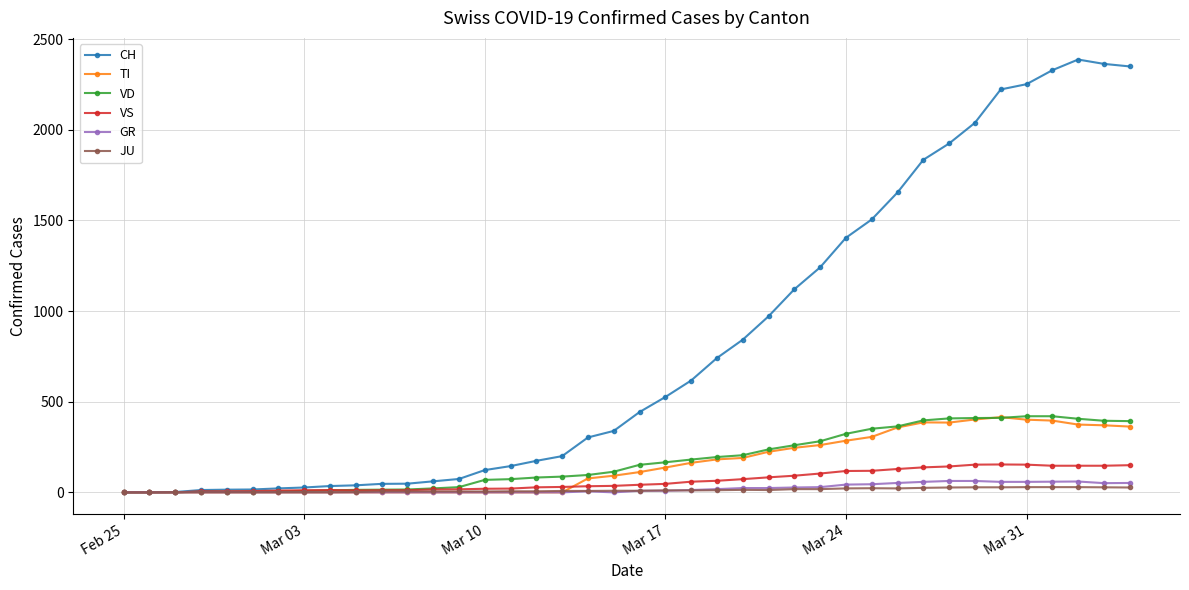

Which series has the largest total across all categories?

CH